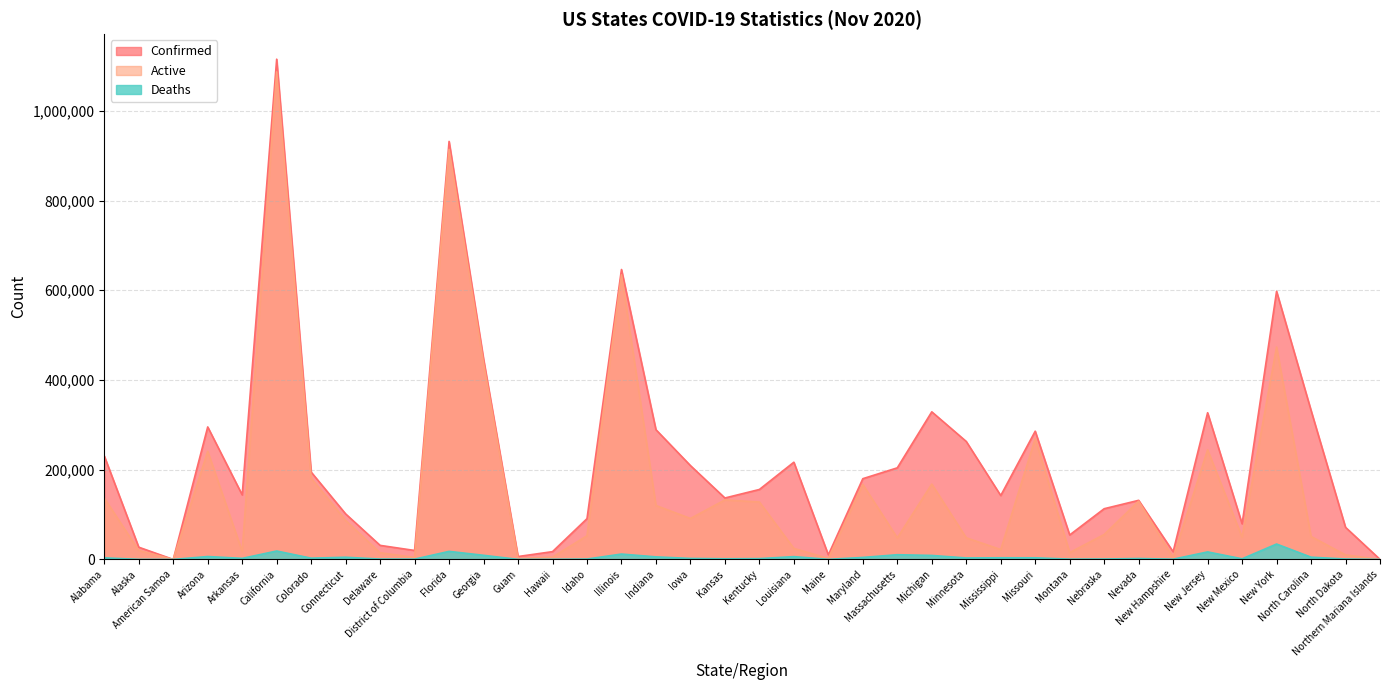

List the series in order of their peak value, lowest first.

Deaths, Active, Confirmed